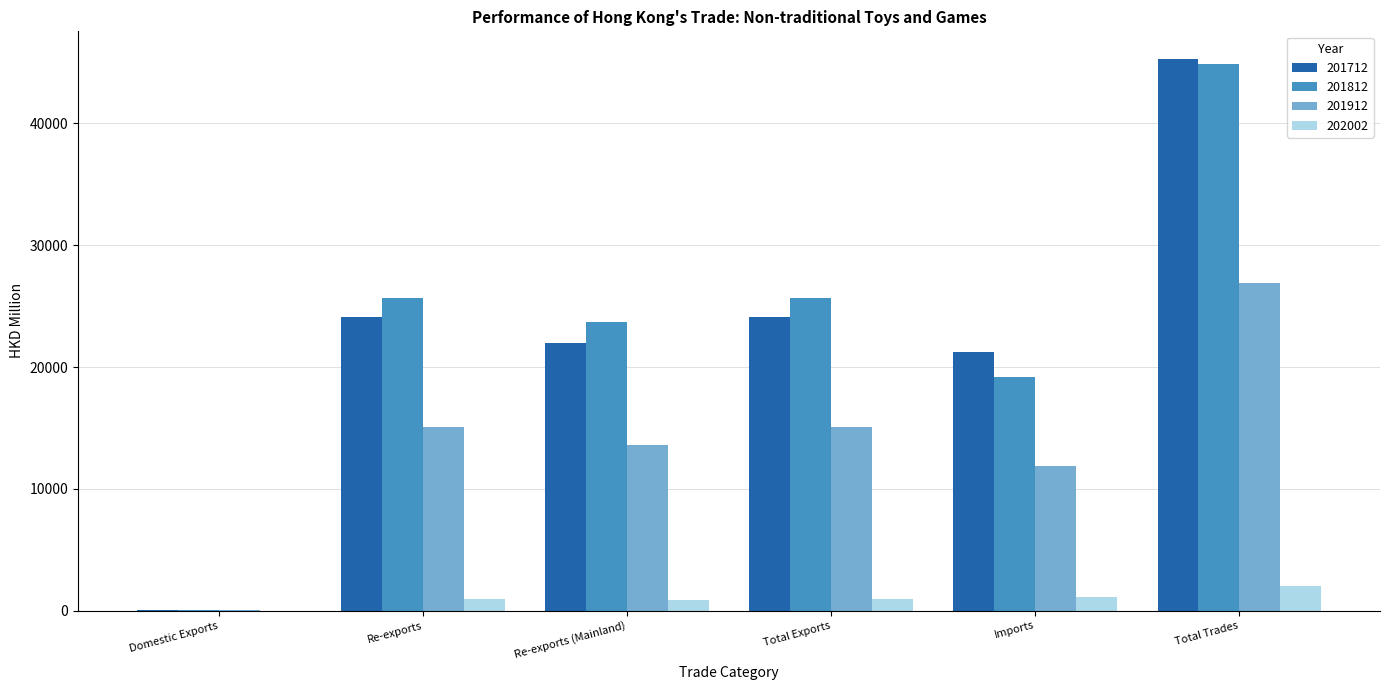

At which label is 201712 closest to 22660?

Re-exports (Mainland)